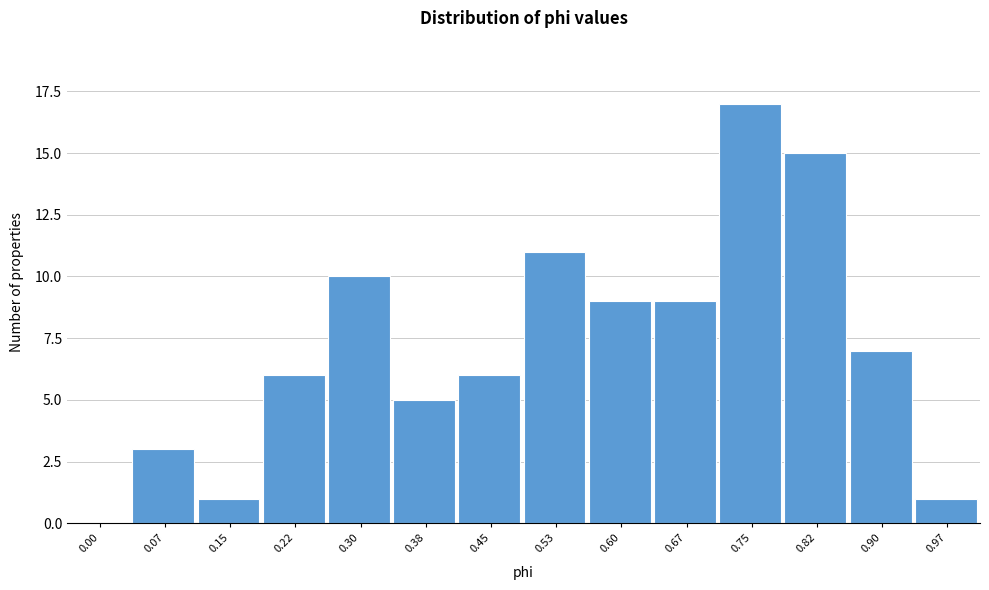

Reading right to left, transcribe all the data shown in this chart.

0.97=1	0.90=7	0.82=15	0.75=17	0.67=9	0.60=9	0.53=11	0.45=6	0.38=5	0.30=10	0.22=6	0.15=1	0.07=3	0.00=0